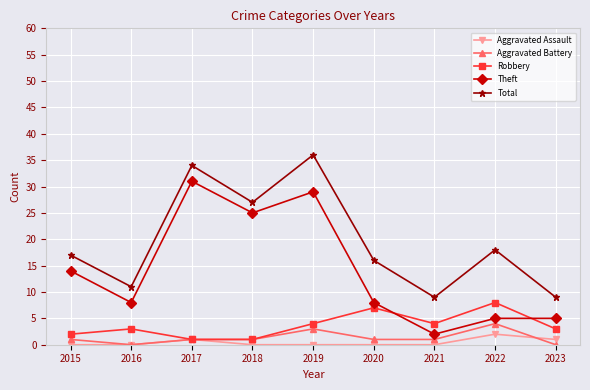

The value of Theft at 2016 is 4. True or false?

False